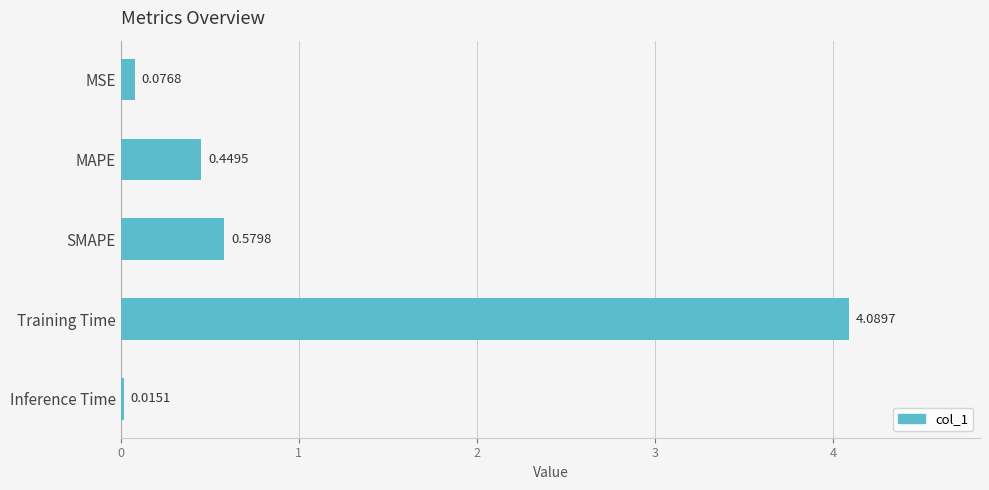

At which category does the chart reach its minimum across all series?

Inference Time